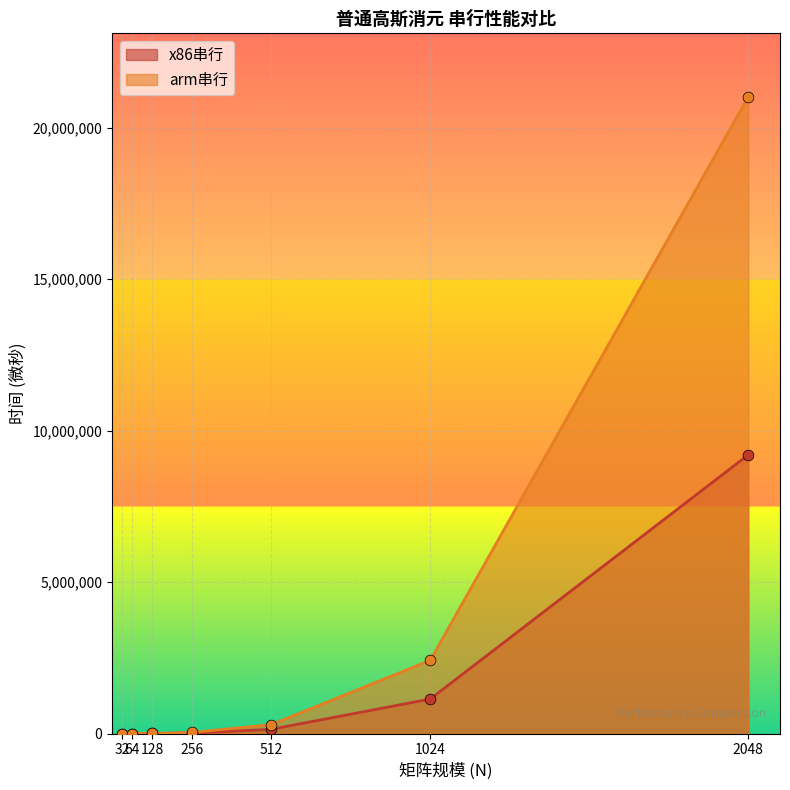

Which series has the widest spread of Y values?

arm串行